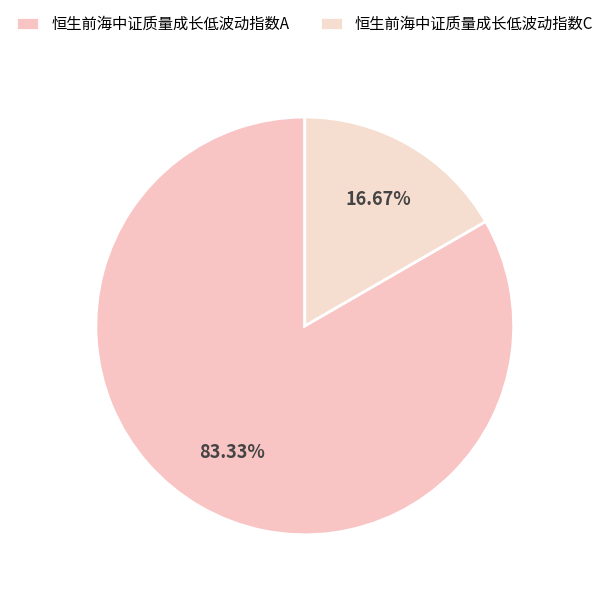

To the nearest percent, what percentage of the pie is 恒生前海中证质量成长低波动指数C?

17%